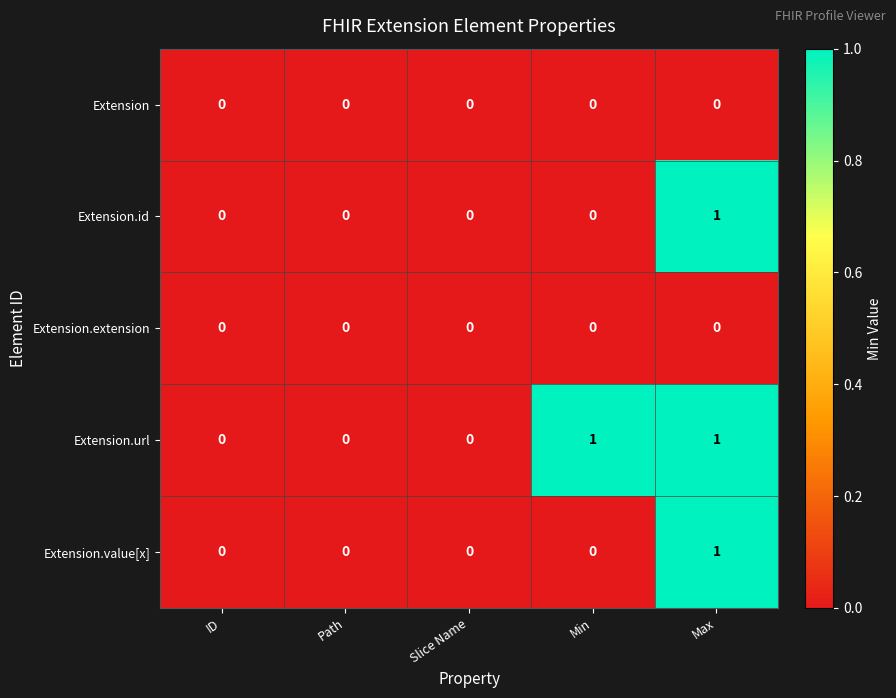

At which category is the sum across all series the highest?

Max